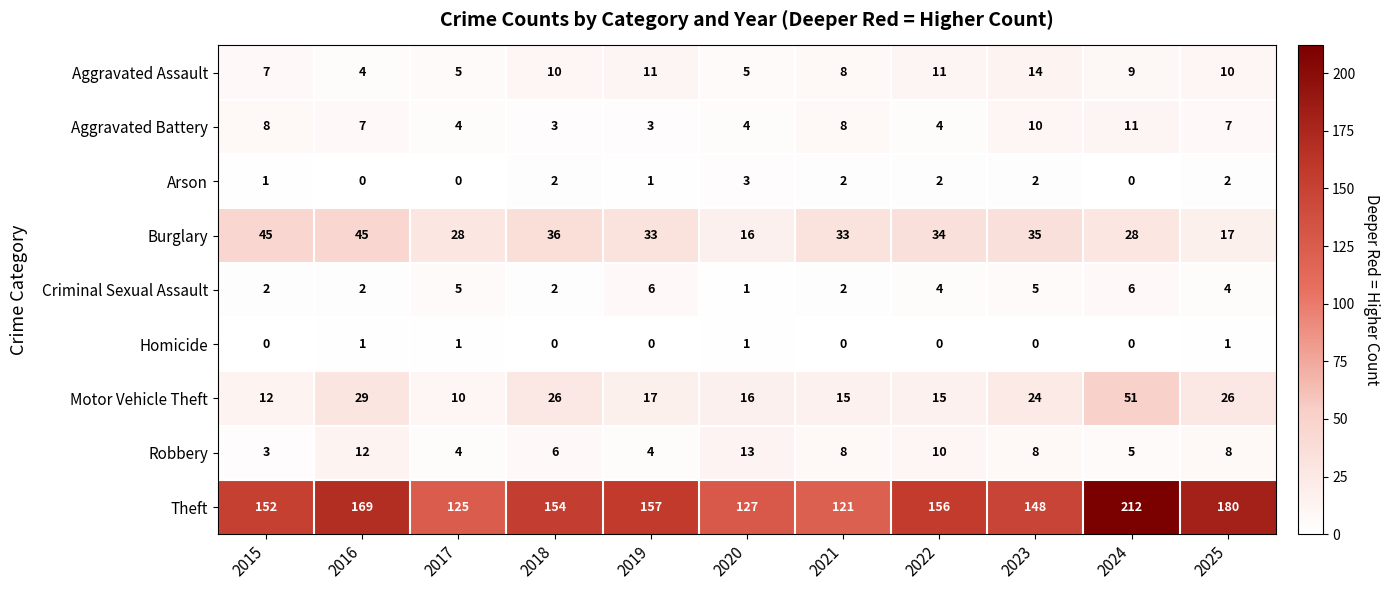

Which series has the largest range (max minus min)?

Theft